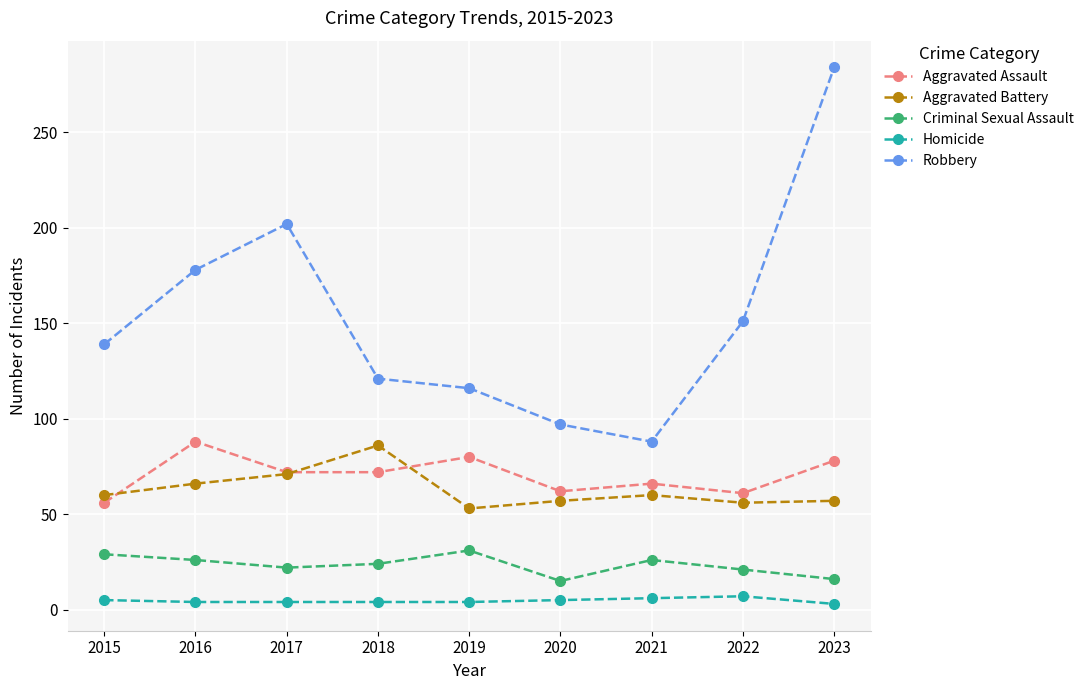

What value does the Robbery series have at 2016, to the nearest 10?

180